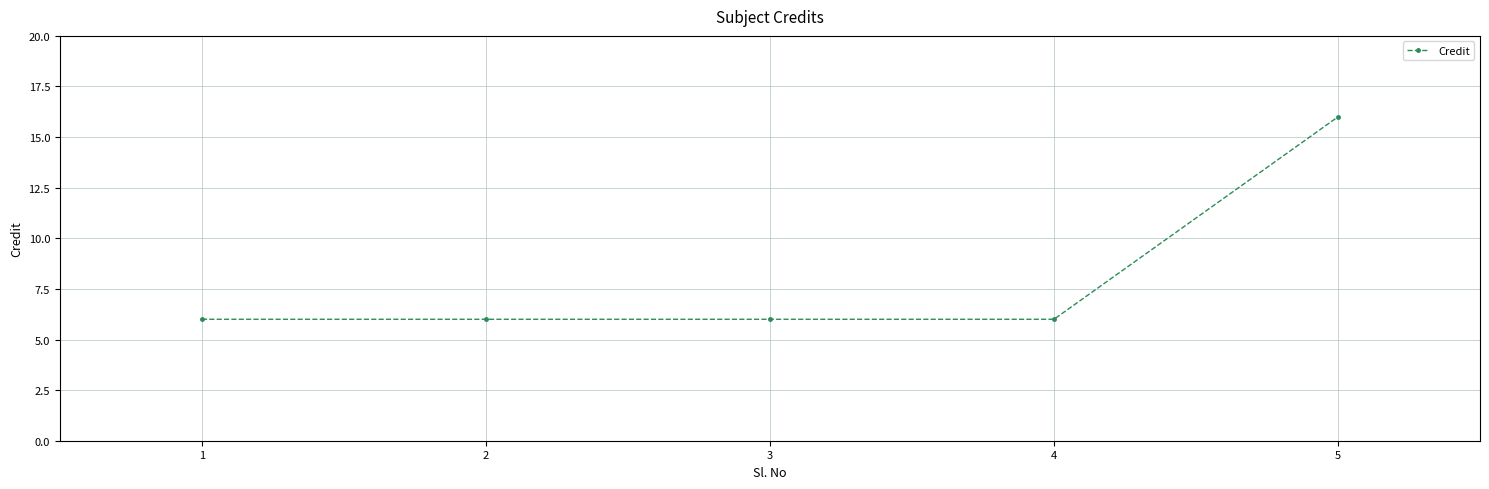

The value at 1 is 4. True or false?

False